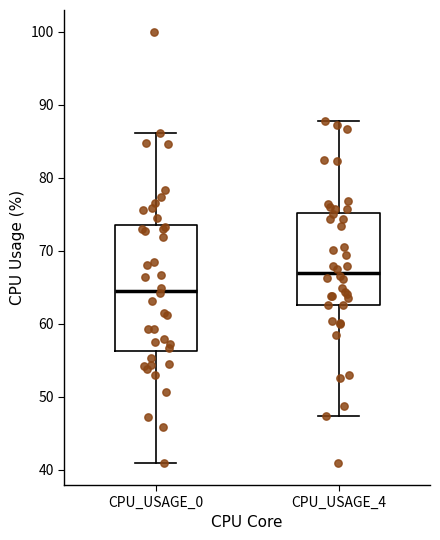

Where does the upper whisker of the box for CPU_USAGE_0 end on the y-axis? The values are not printed on the chart, so give them approximately, as read against the axis.

86